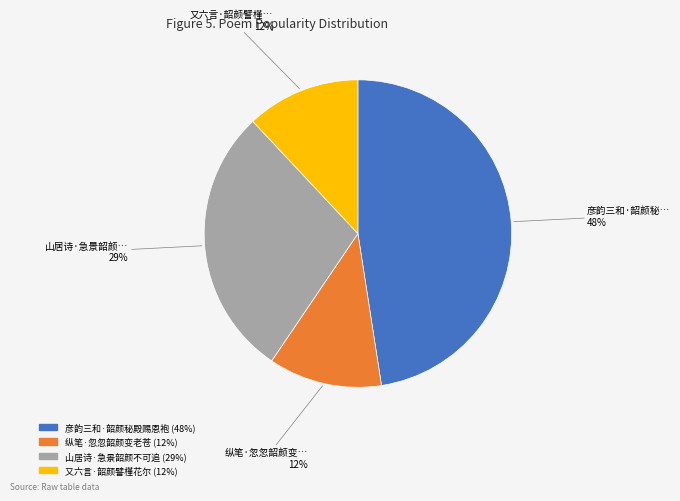

To the nearest percent, what portion does 彦韵三和·韶颜秘殿赐恩袍 represent?

48%